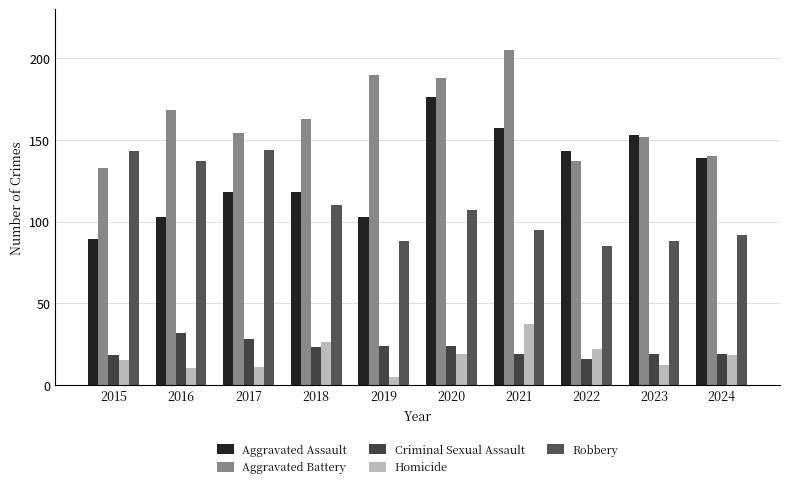

What are all the series names shown in the legend?

Aggravated Assault, Aggravated Battery, Criminal Sexual Assault, Homicide, Robbery